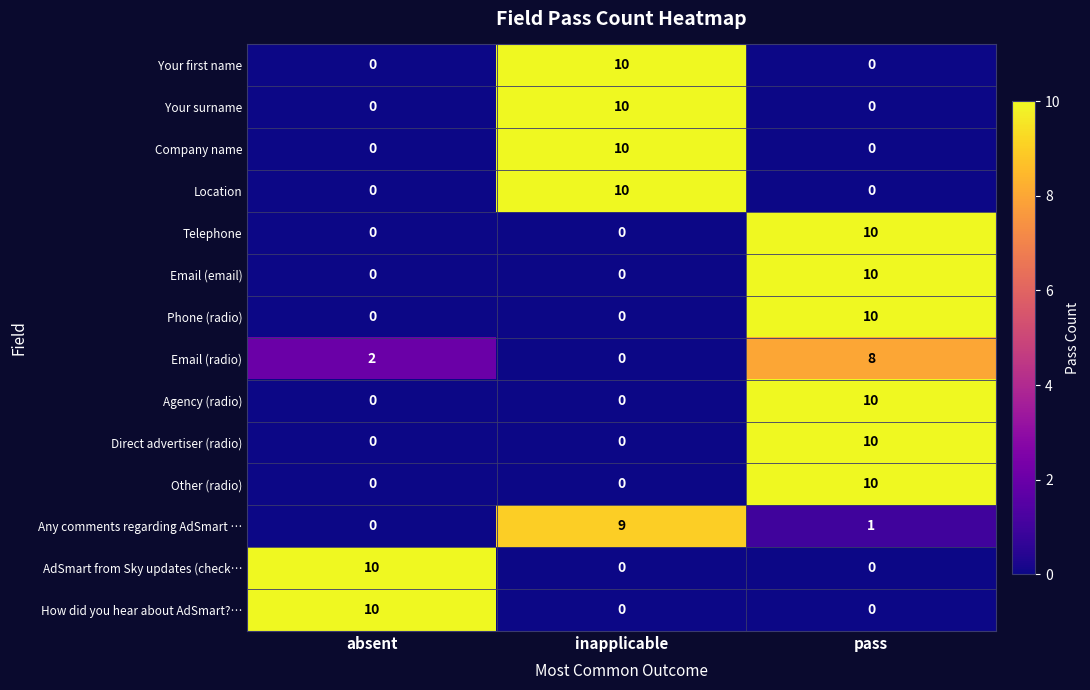

How many distinct data groups are displayed?

14